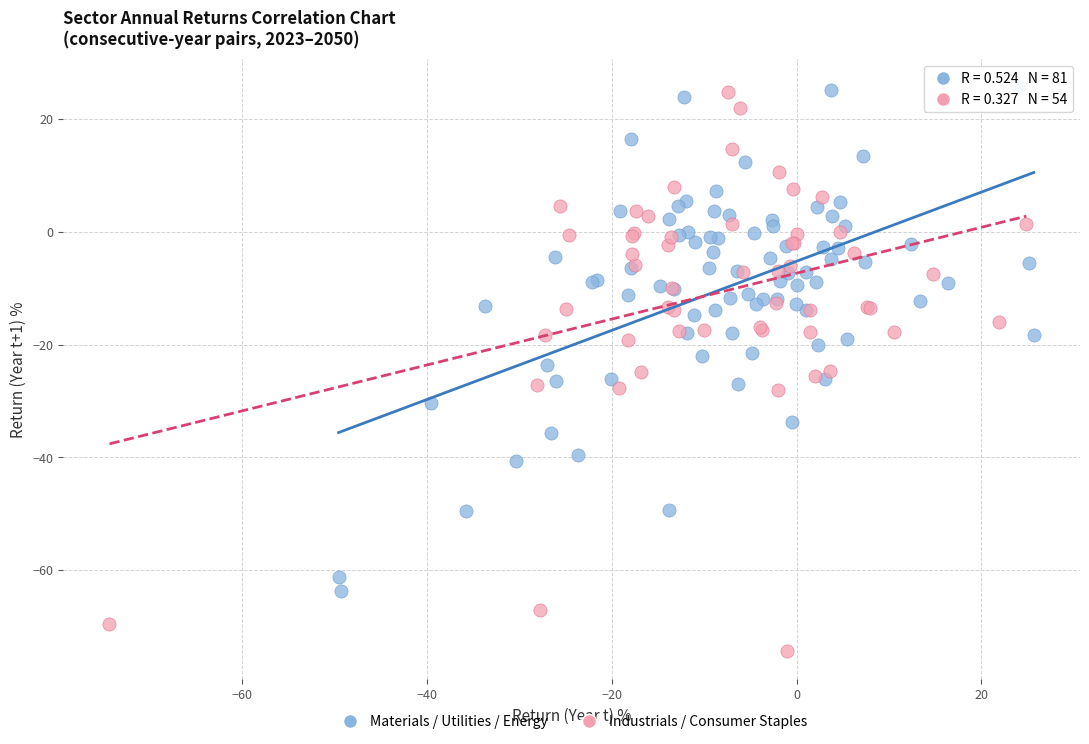

Which series has the largest Y range (max minus min)?

Industrials / Consumer Staples